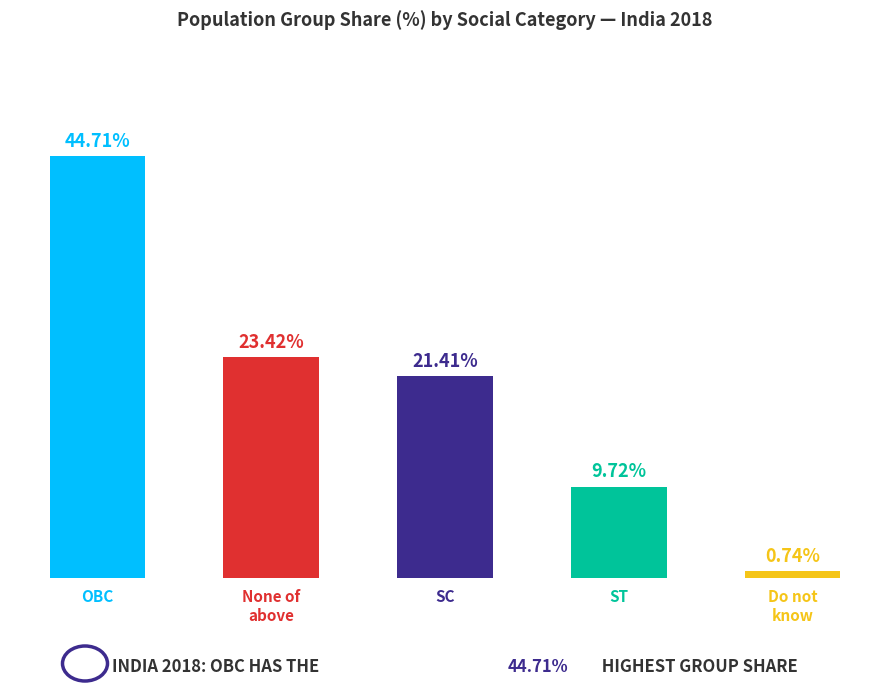

Where is the data nearest to the value 22?

SC